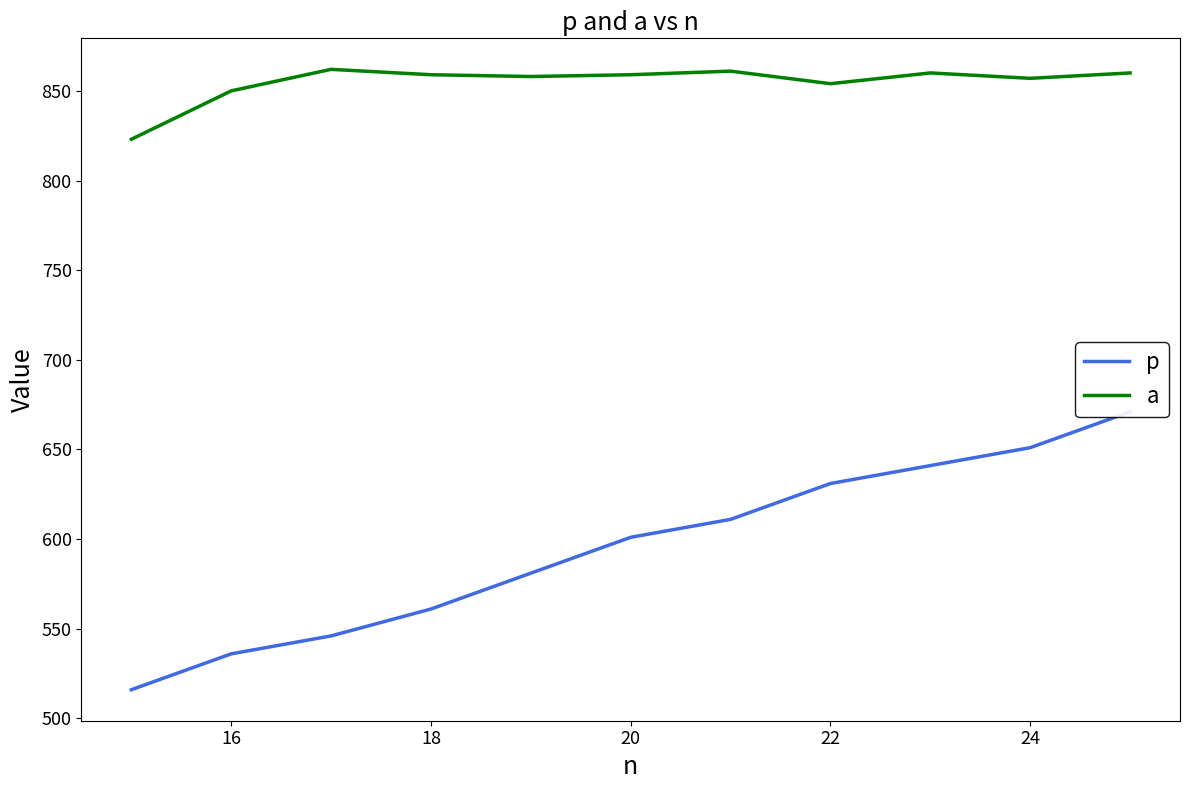

What is the greatest value displayed?

862